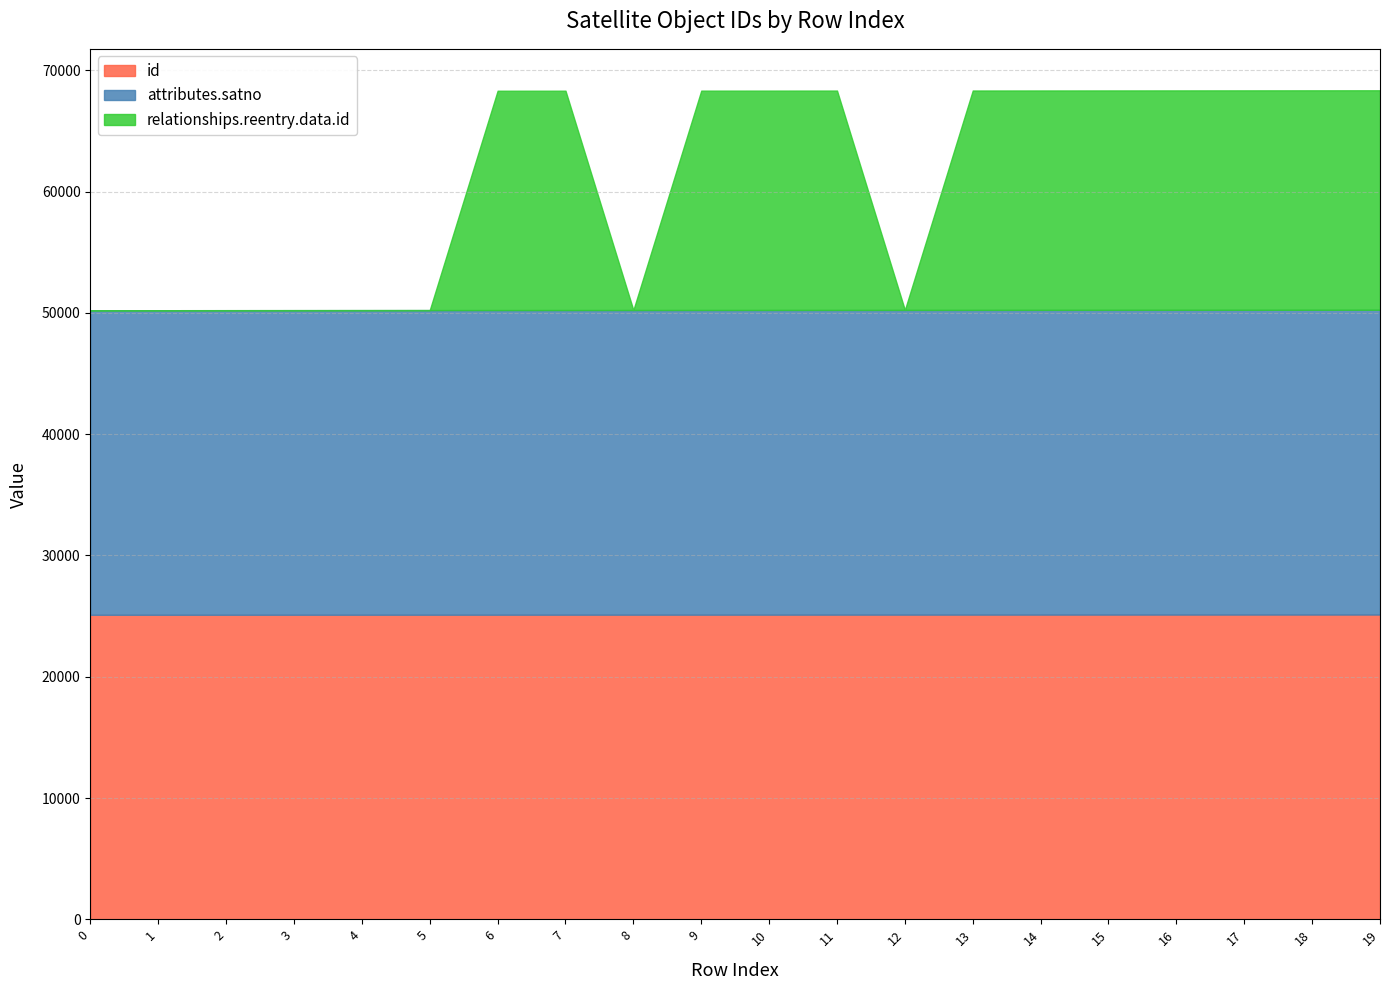

How many interior local valleys does the relationships.reentry.data.id series have?

2